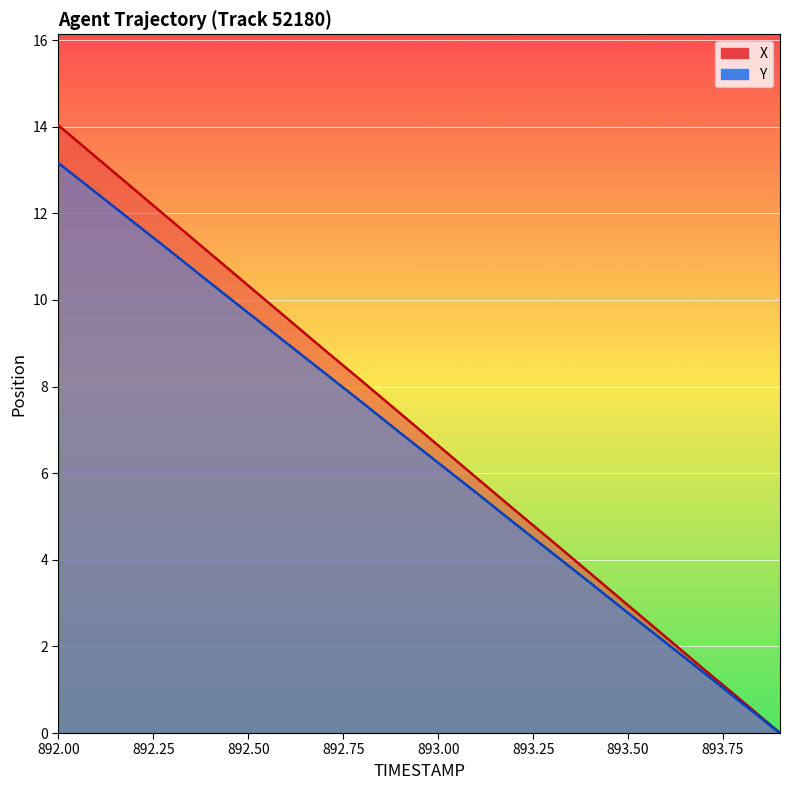

Which label corresponds to the largest value in the chart?

892.0